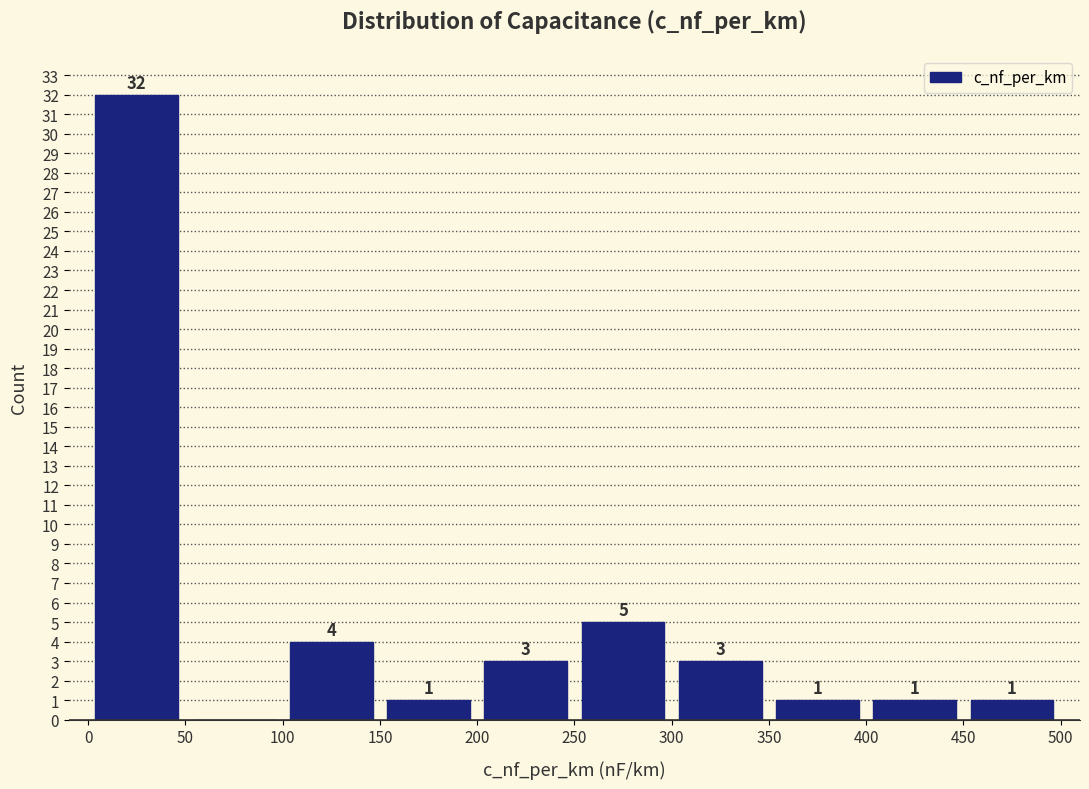

Over which range of the x-axis is the bar tallest?

0 to 50